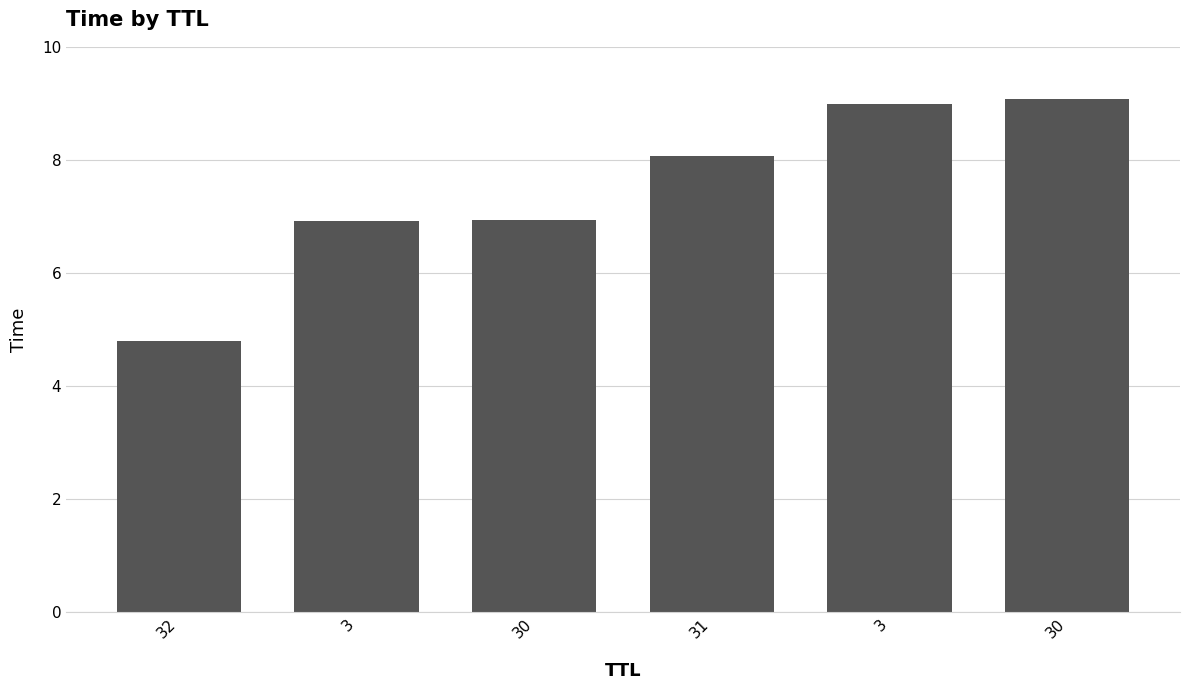

What is the smallest value displayed?

4.8